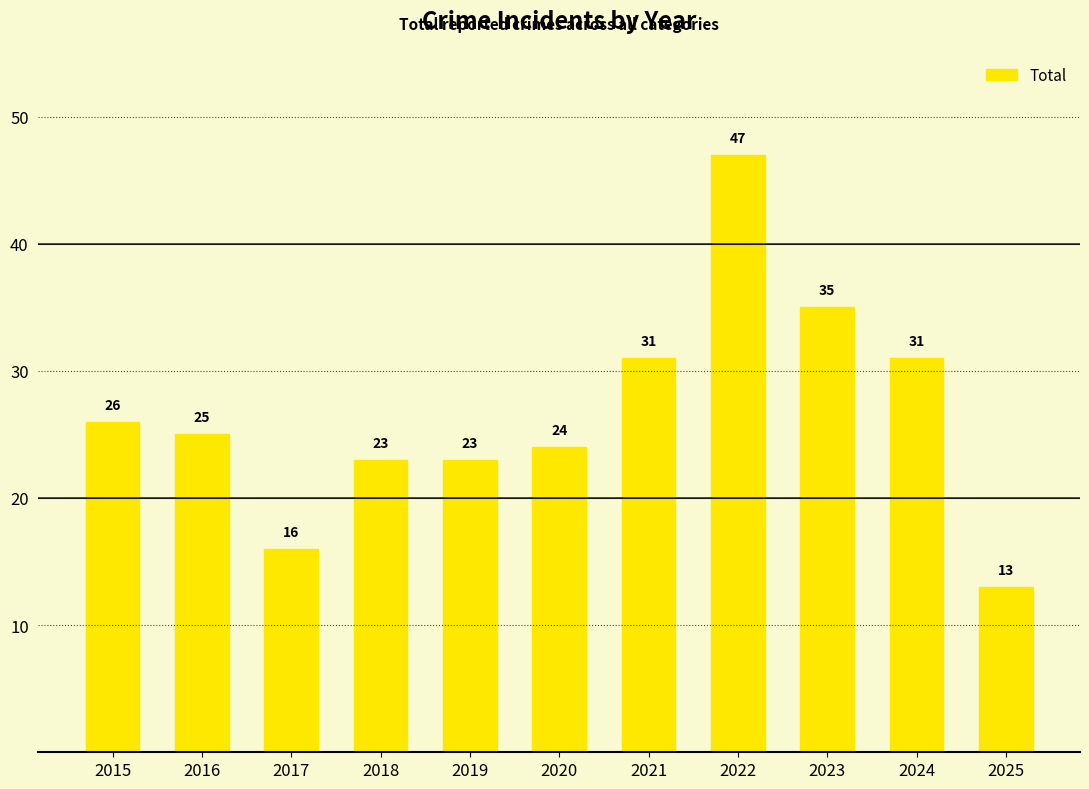

What is the difference between the values at 2021 and 2020?

7